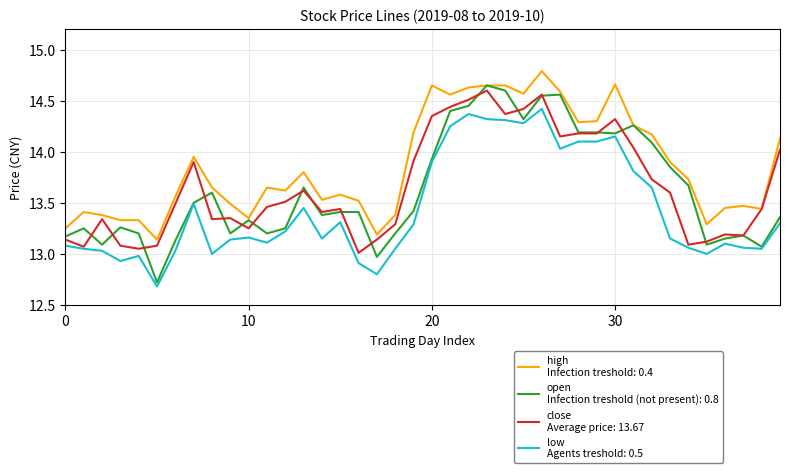

Does the chart display data point markers on the line(s)?

No